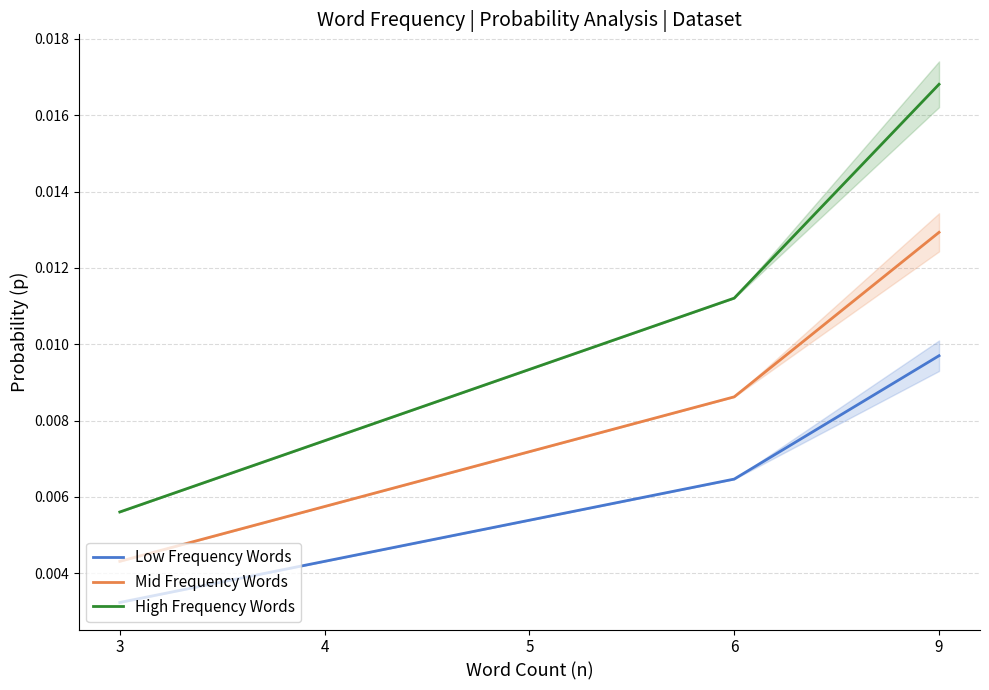

True or false: High Frequency Words and Mid Frequency Words intersect in this chart.

False